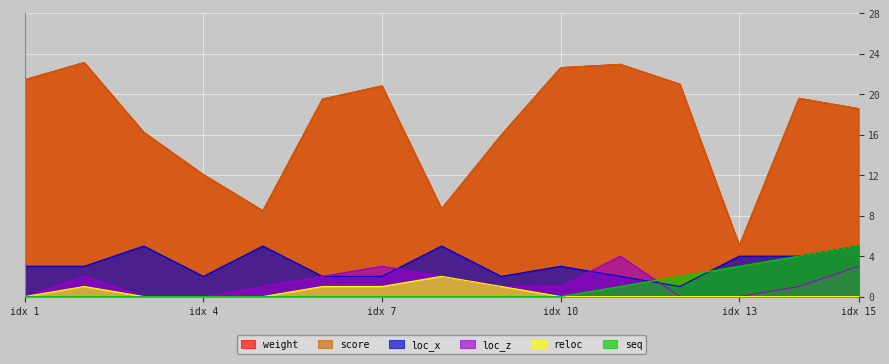

Count the loc_z values in the range 0 to 2.

12